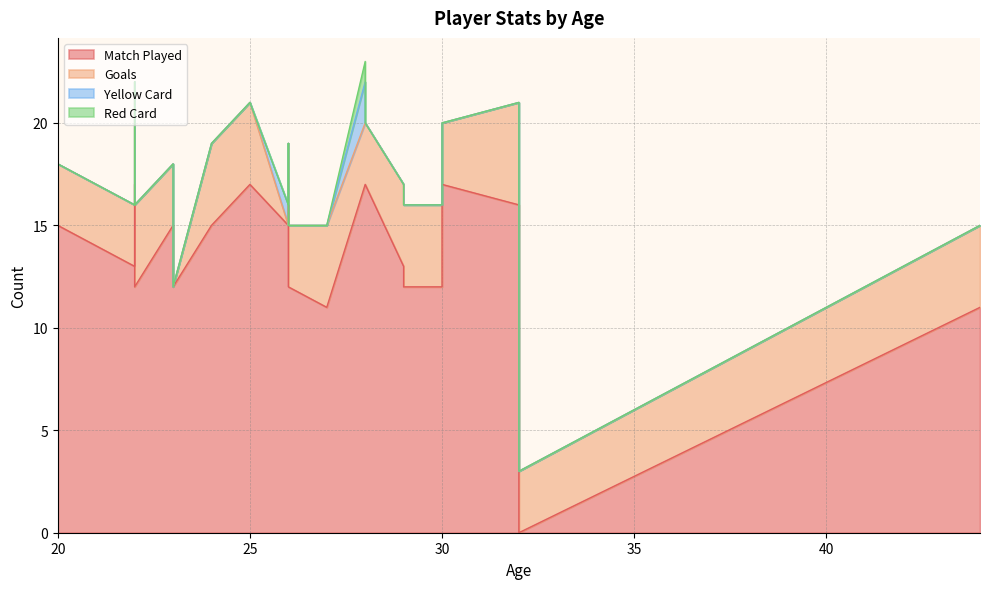

The Yellow Card series shows 0 at 5. True or false?

True